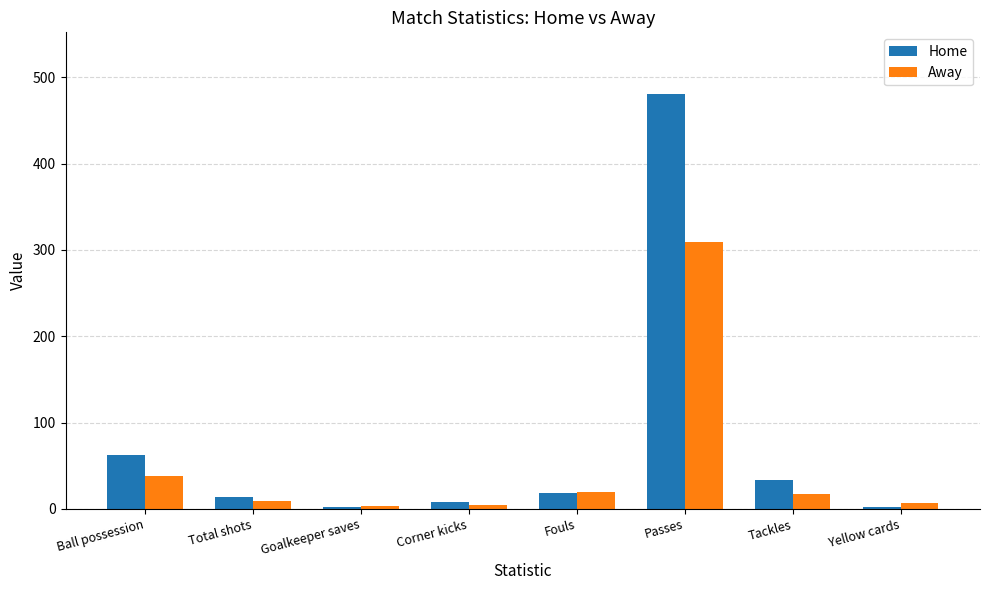

At which label does Home reach its peak?

Passes